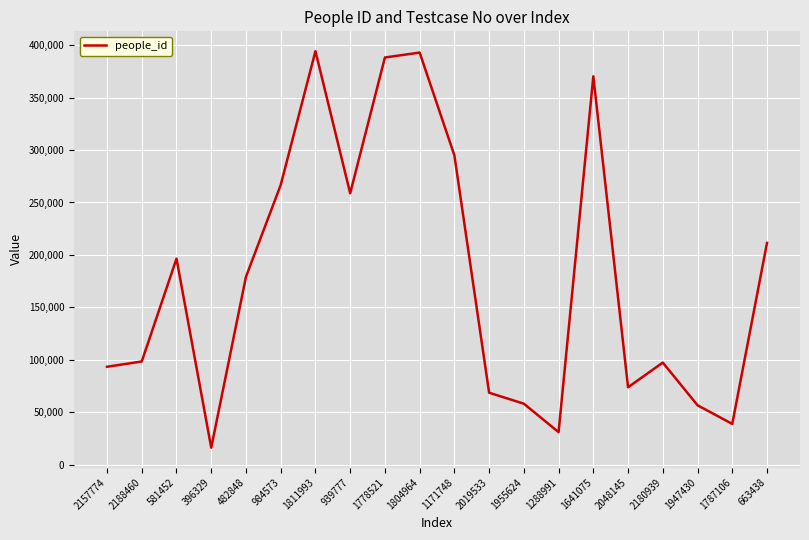

Between 1778521 and 1955624, which is larger?

1778521